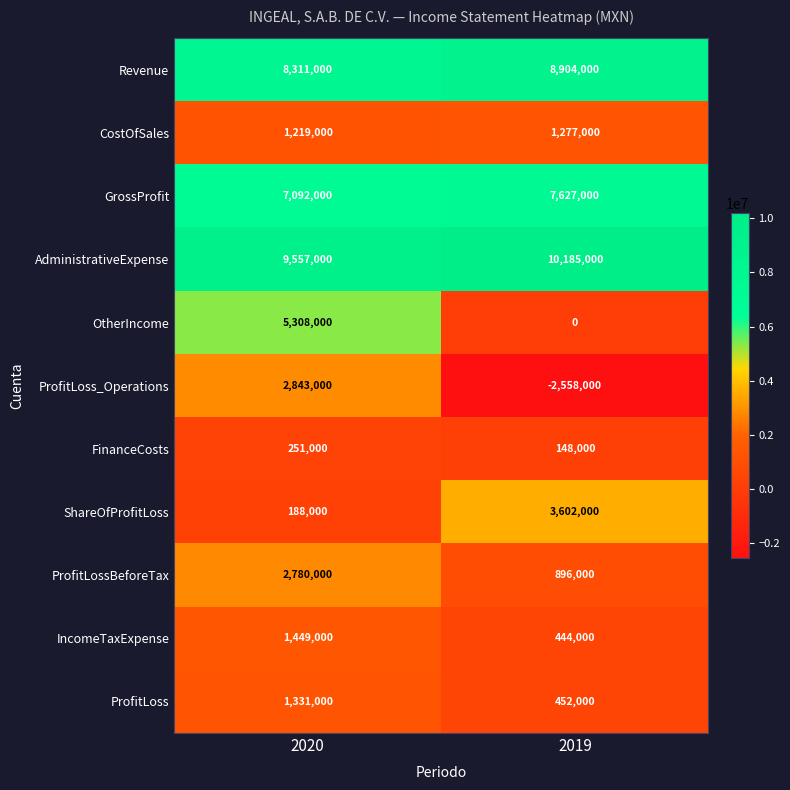

Reading left to right, list all the values displayed in this chart.

Revenue: 2020=8311000	2019=8904000
CostOfSales: 2020=1219000	2019=1277000
GrossProfit: 2020=7092000	2019=7627000
AdministrativeExpense: 2020=9557000	2019=10185000
OtherIncome: 2020=5308000	2019=0
ProfitLoss_Operations: 2020=2843000	2019=-2558000
FinanceCosts: 2020=251000	2019=148000
ShareOfProfitLoss: 2020=188000	2019=3602000
ProfitLossBeforeTax: 2020=2780000	2019=896000
IncomeTaxExpense: 2020=1449000	2019=444000
ProfitLoss: 2020=1331000	2019=452000